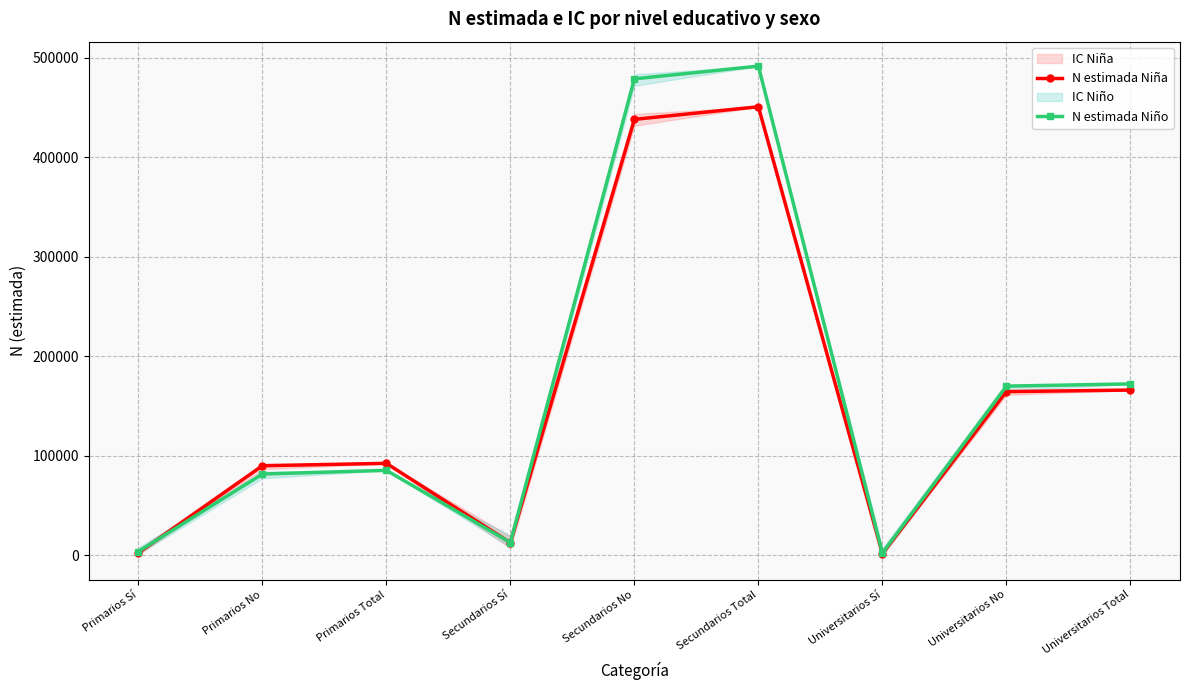

Which series has the largest total across all categories?

N estimada Niño